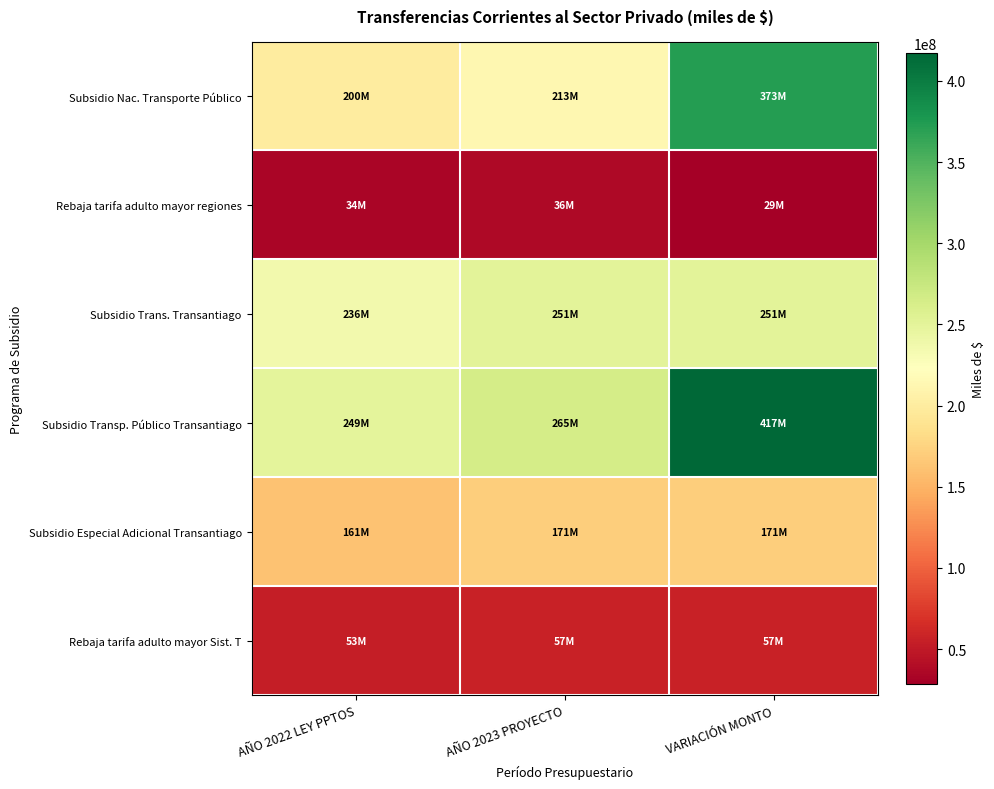

At which category does the chart reach its peak across all series?

VARIACIÓN MONTO